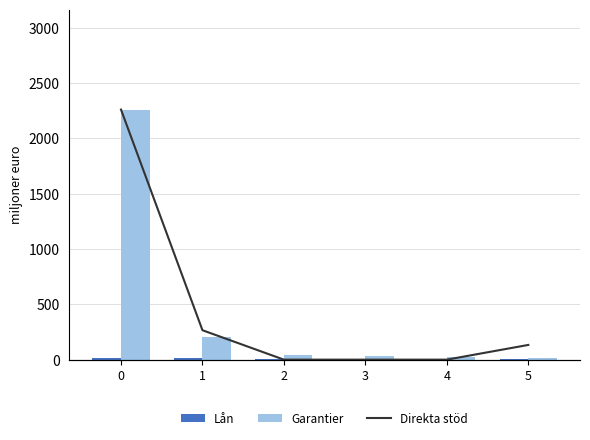

Which series has the largest range (max minus min)?

Garantier